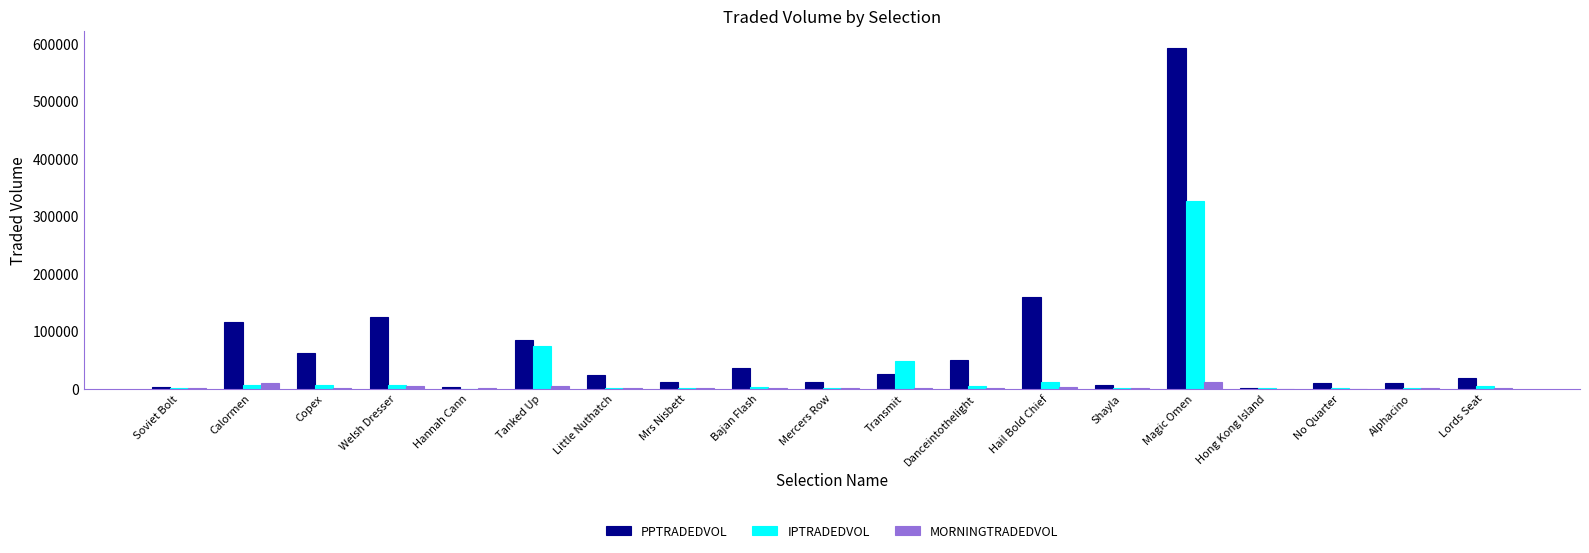

The value of PPTRADEDVOL at Magic Omen is 1024291.4. True or false?

False